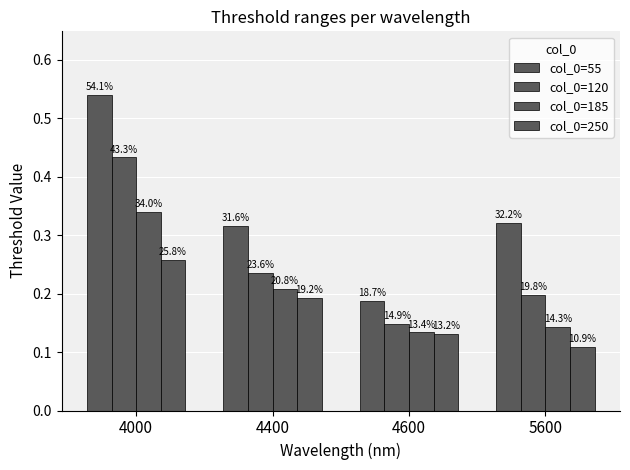

How many bars are there in each group?

4